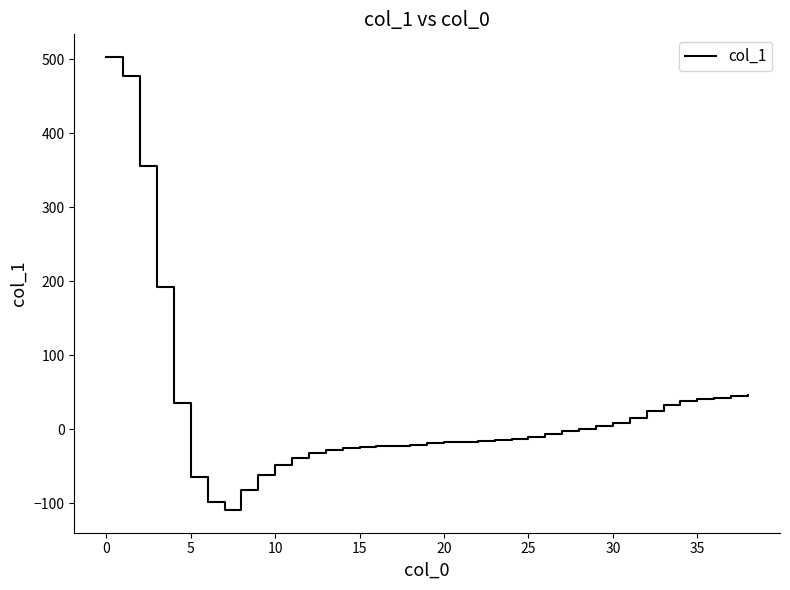

What is the greatest value displayed?

503